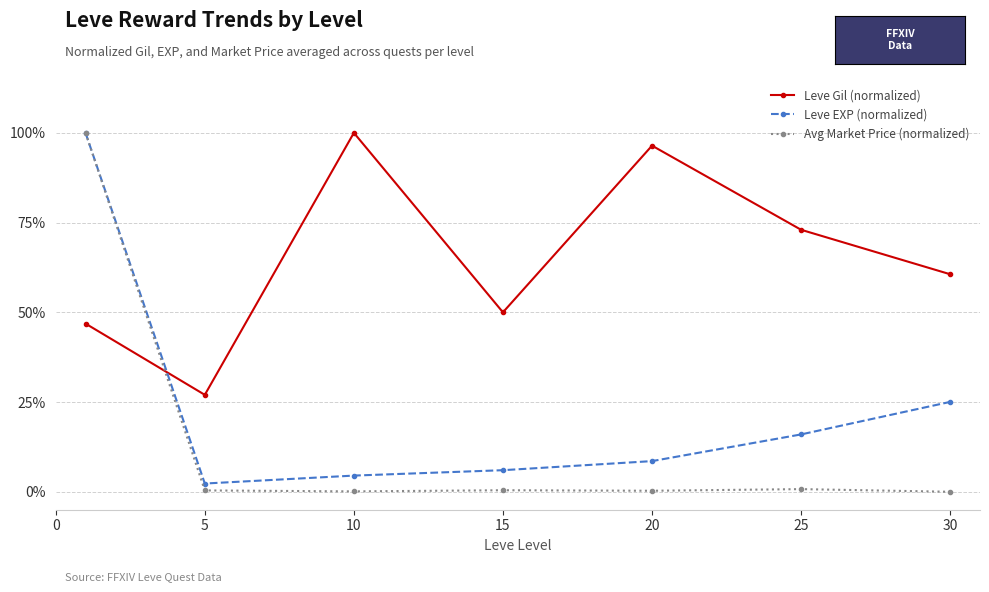

Which series has the largest total across all categories?

Leve Gil (normalized)